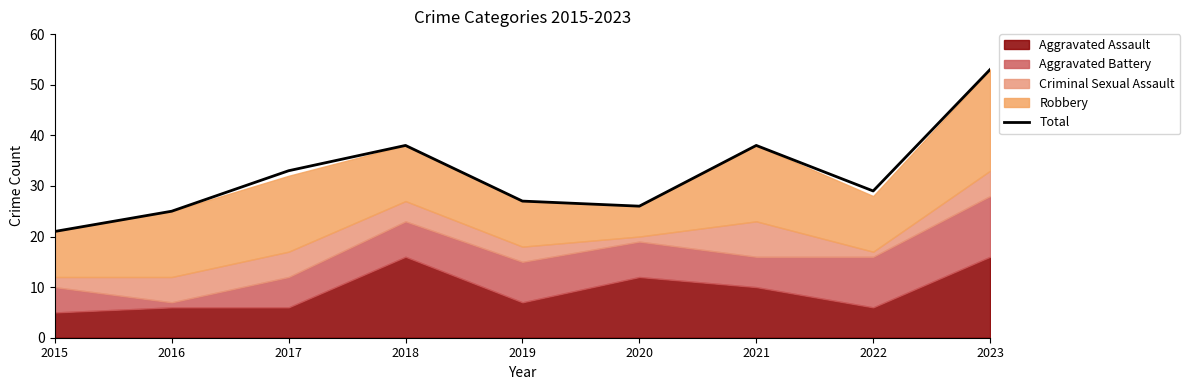

What is the change in value from 2019 to 2021?

+11